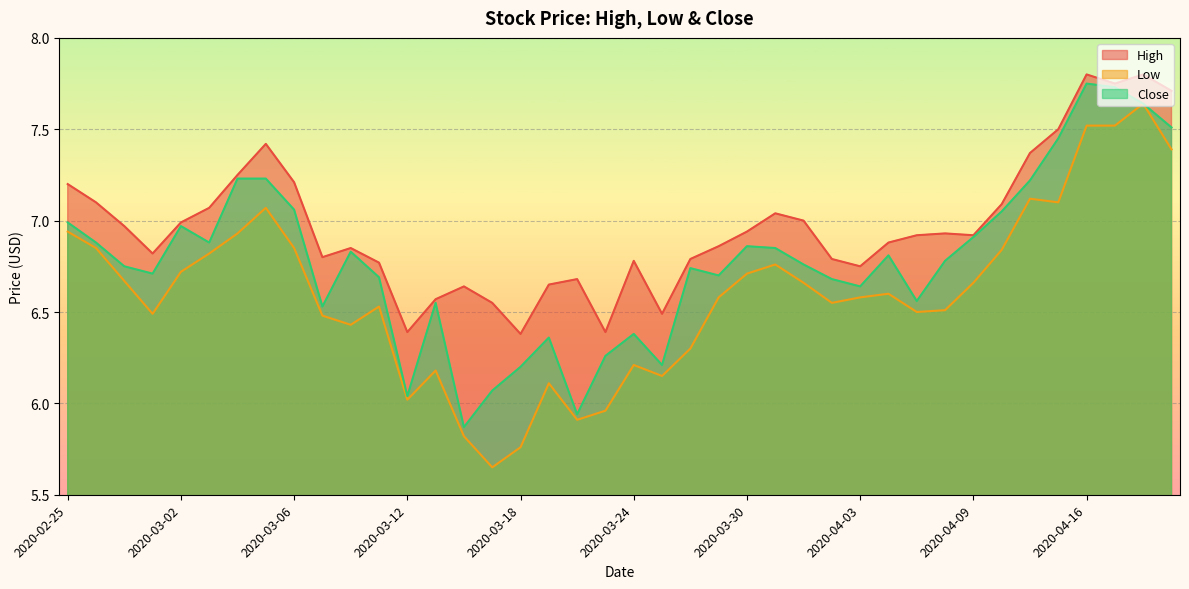

Reading right to left, list all the values displayed in this chart.

High: 7.7	7.8	7.8	7.8	7.5	7.4	7.1	6.9	6.9	6.9	6.9	6.8	6.8	7.0	7.0	6.9	6.9	6.8	6.5	6.8	6.4	6.7	6.7	6.4	6.6	6.6	6.6	6.4	6.8	6.8	6.8	7.2	7.4	7.2	7.1	7.0	6.8	7.0	7.1	7.2
Low: 7.4	7.6	7.5	7.5	7.1	7.1	6.8	6.7	6.5	6.5	6.6	6.6	6.6	6.7	6.8	6.7	6.6	6.3	6.2	6.2	6.0	5.9	6.1	5.8	5.7	5.8	6.2	6.0	6.5	6.4	6.5	6.8	7.1	6.9	6.8	6.7	6.5	6.7	6.8	6.9
Close: 7.5	7.6	7.7	7.8	7.4	7.2	7.1	6.9	6.8	6.6	6.8	6.6	6.7	6.8	6.8	6.9	6.7	6.7	6.2	6.4	6.3	5.9	6.4	6.2	6.1	5.9	6.6	6.0	6.7	6.8	6.5	7.1	7.2	7.2	6.9	7.0	6.7	6.8	6.9	7.0